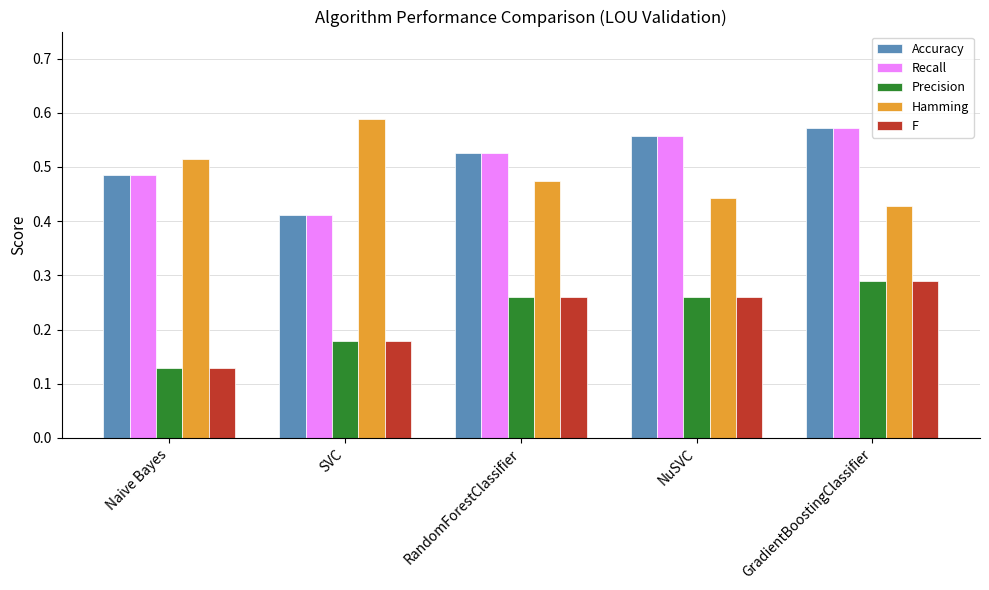

The value of Precision at RandomForestClassifier is 0.1. True or false?

False